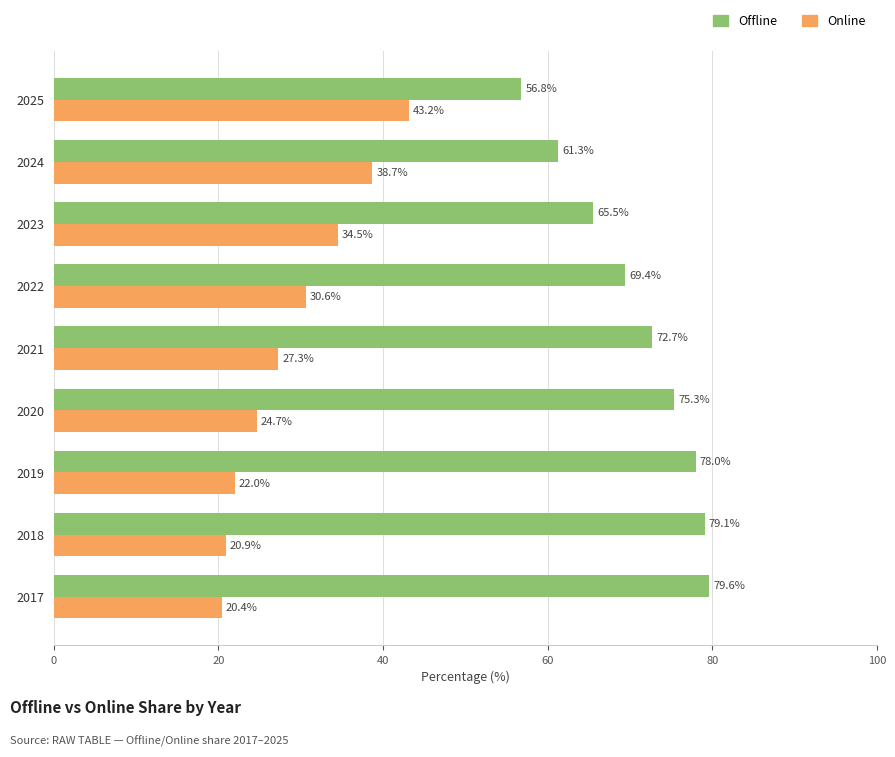

How many categories are shown in the chart?

9